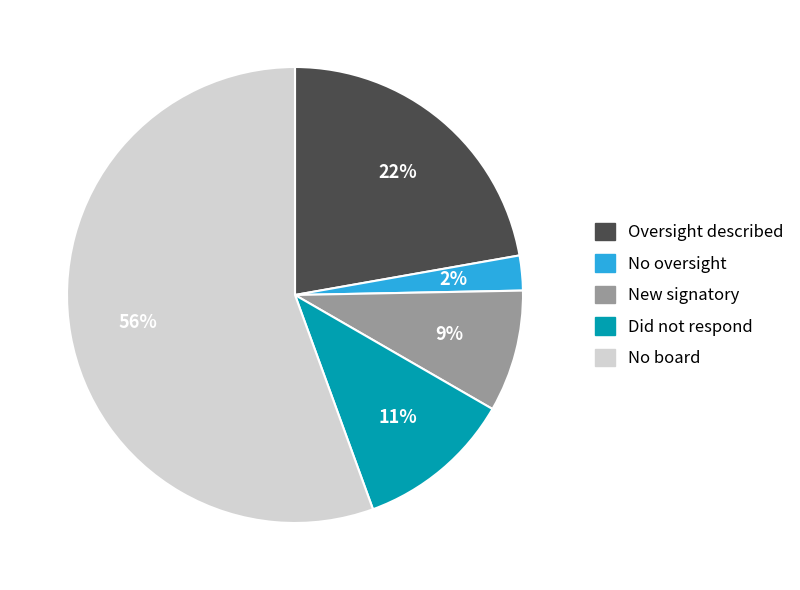

To the nearest percent, what is the average slice percentage?

20%